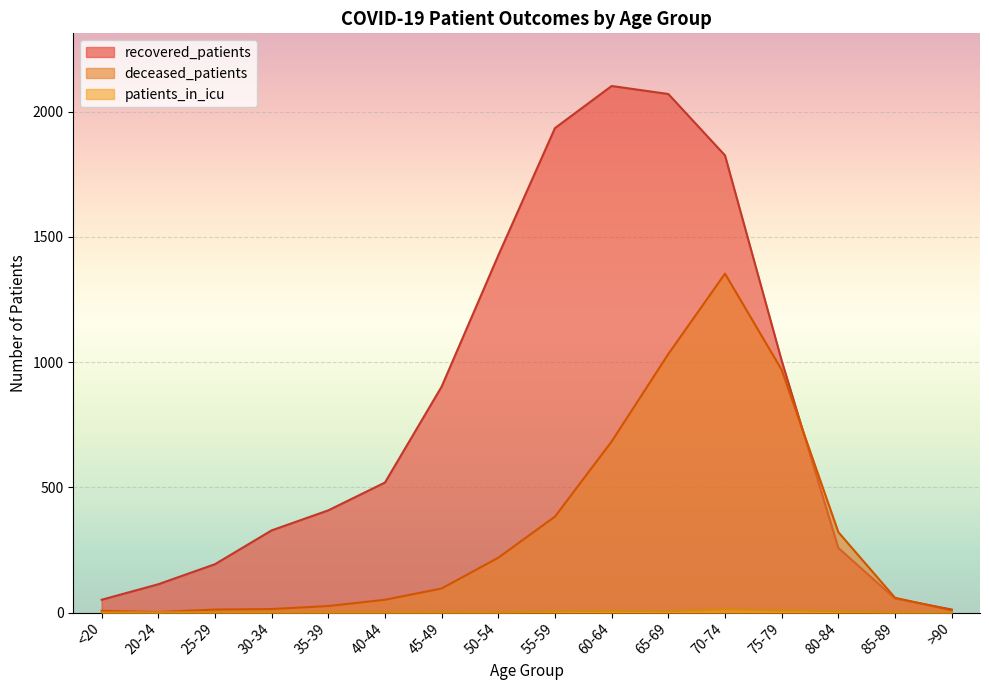

List the series in order of their peak value, highest first.

recovered_patients, deceased_patients, patients_in_icu